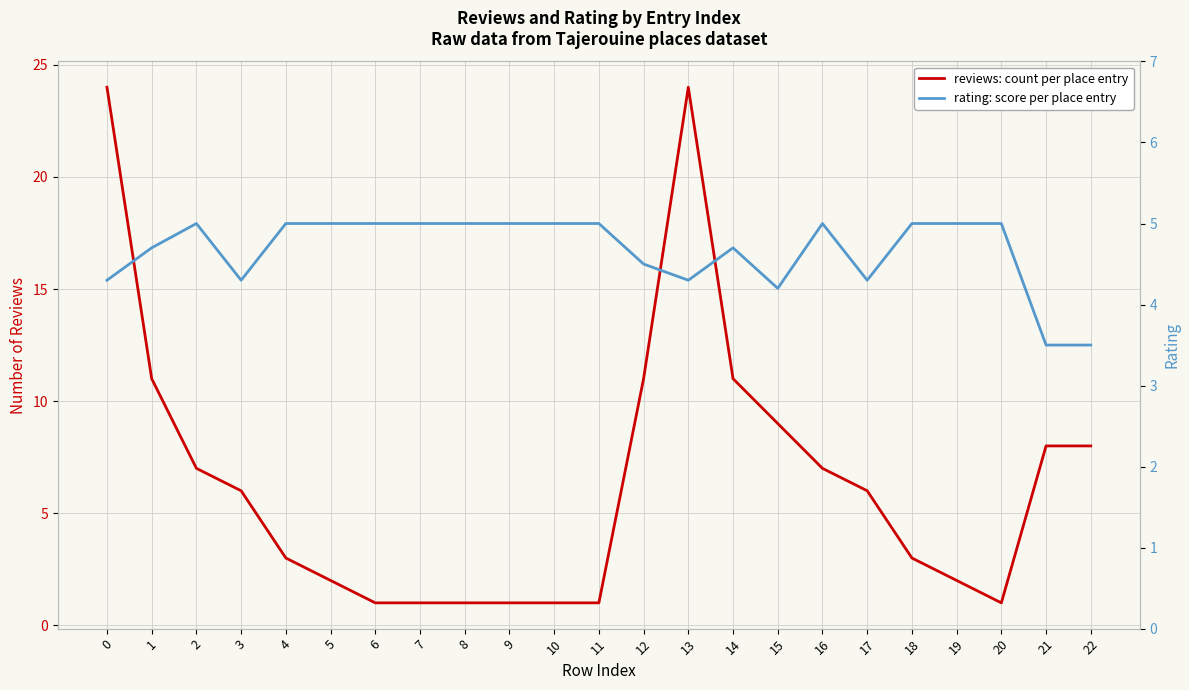

Reading right to left, what are all the values shown in this chart?

reviews: 8.0	8.0	1.0	2.0	3.0	6.0	7.0	9.0	11.0	24.0	11.0	1.0	1.0	1.0	1.0	1.0	1.0	2.0	3.0	6.0	7.0	11.0	24.0
rating: 3.5	3.5	5.0	5.0	5.0	4.3	5.0	4.2	4.7	4.3	4.5	5.0	5.0	5.0	5.0	5.0	5.0	5.0	5.0	4.3	5.0	4.7	4.3